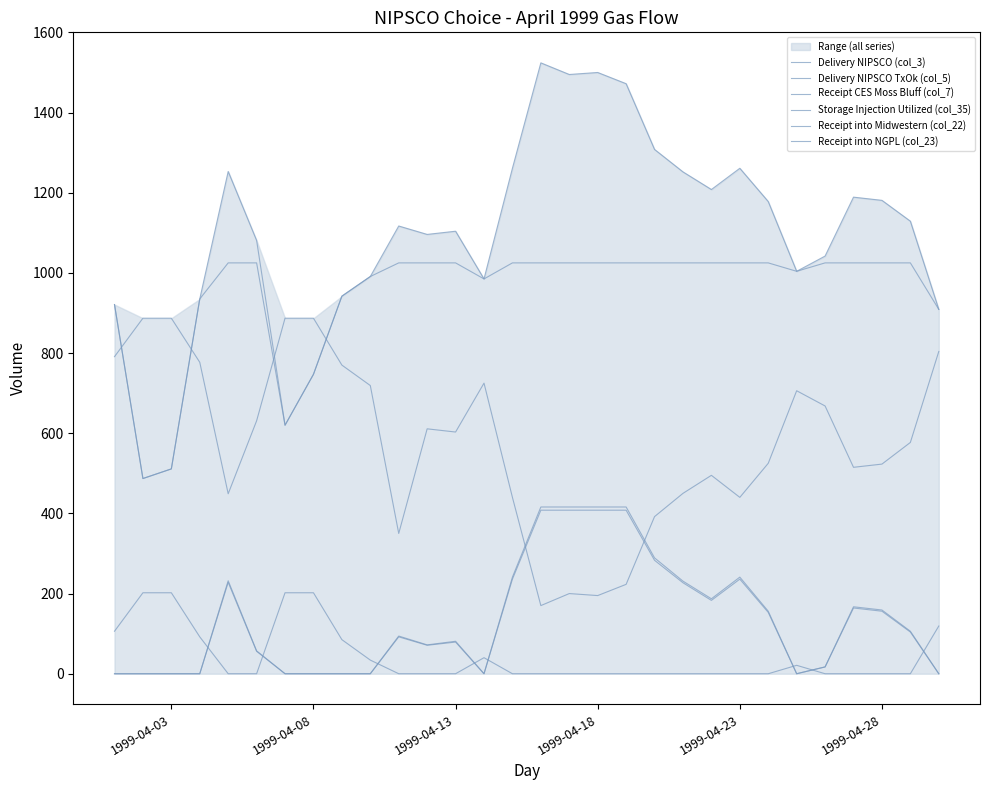

The value of Storage Injection Utilized (col_35) at 1999-04-18 is 195. True or false?

True